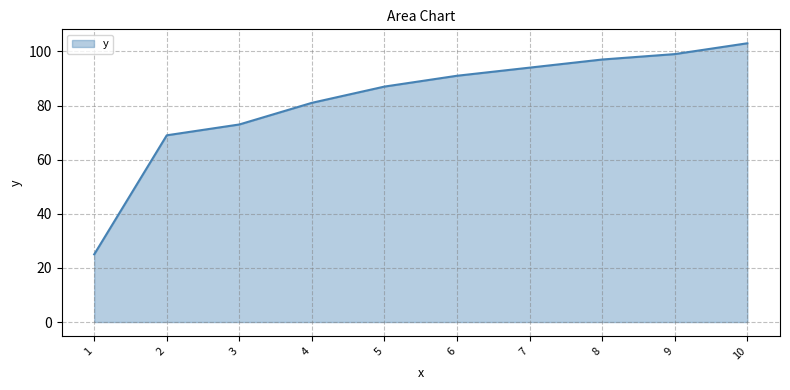

Which label corresponds to the smallest value in the chart?

1